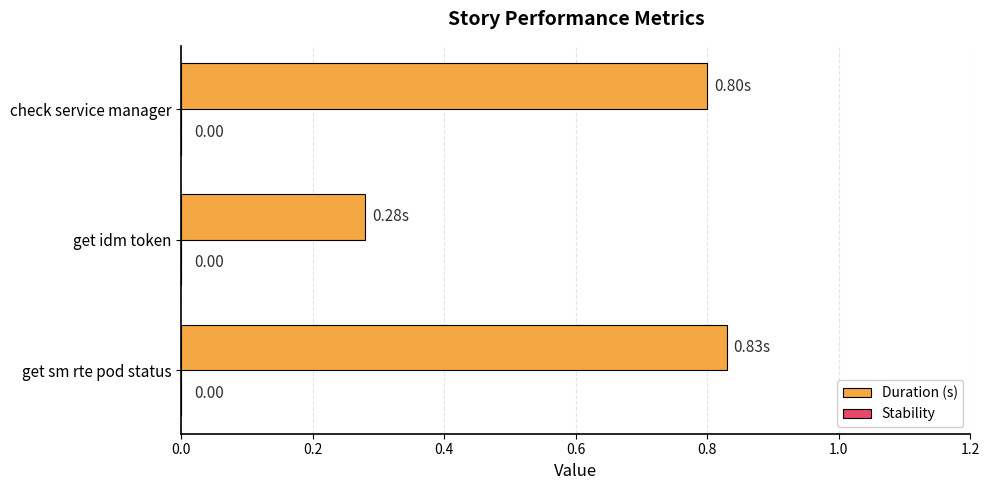

Are the bars horizontal?

Yes